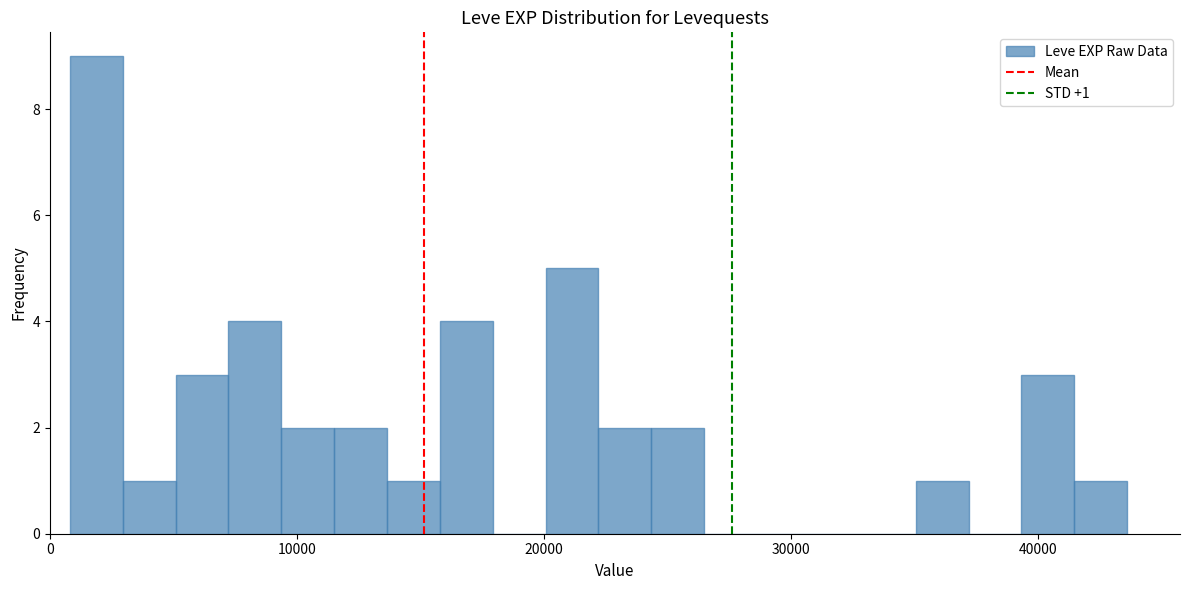

Around what value on the x-axis is the tallest bar? Give the approximate position of its centre, as read against the axis.

2000